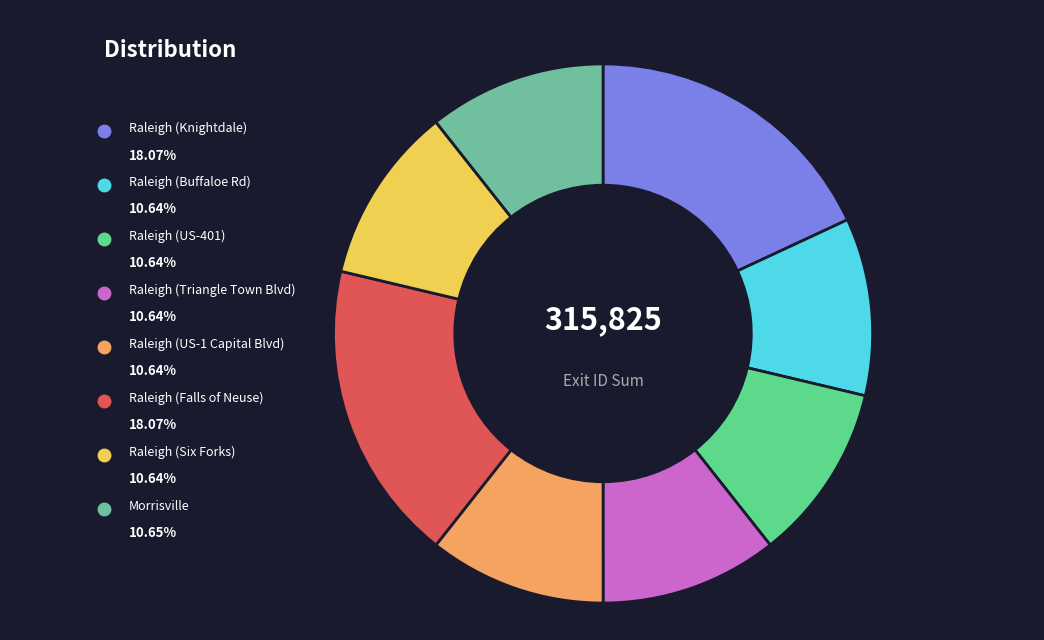

Approximately how many times larger is the value at Raleigh (Falls of Neuse) compared to Raleigh (Knightdale)?

1.0